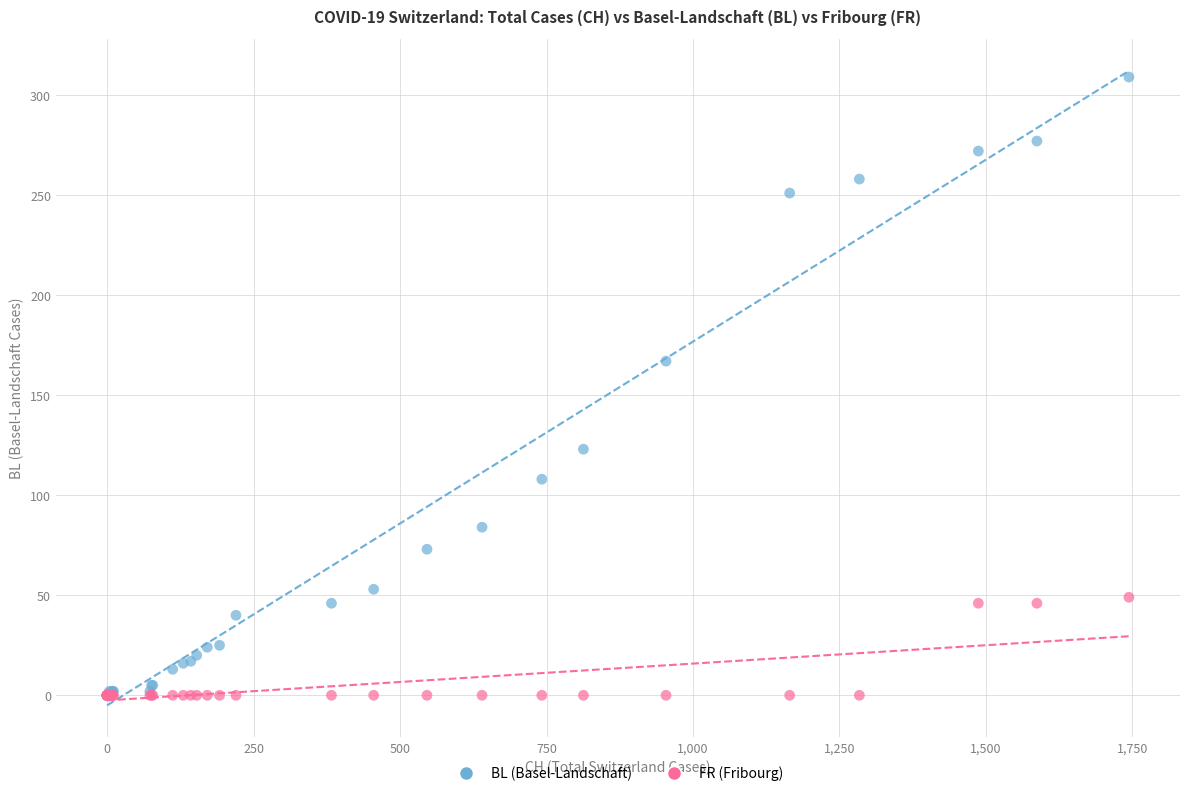

Across all series, what Y value is closest to 154?

167